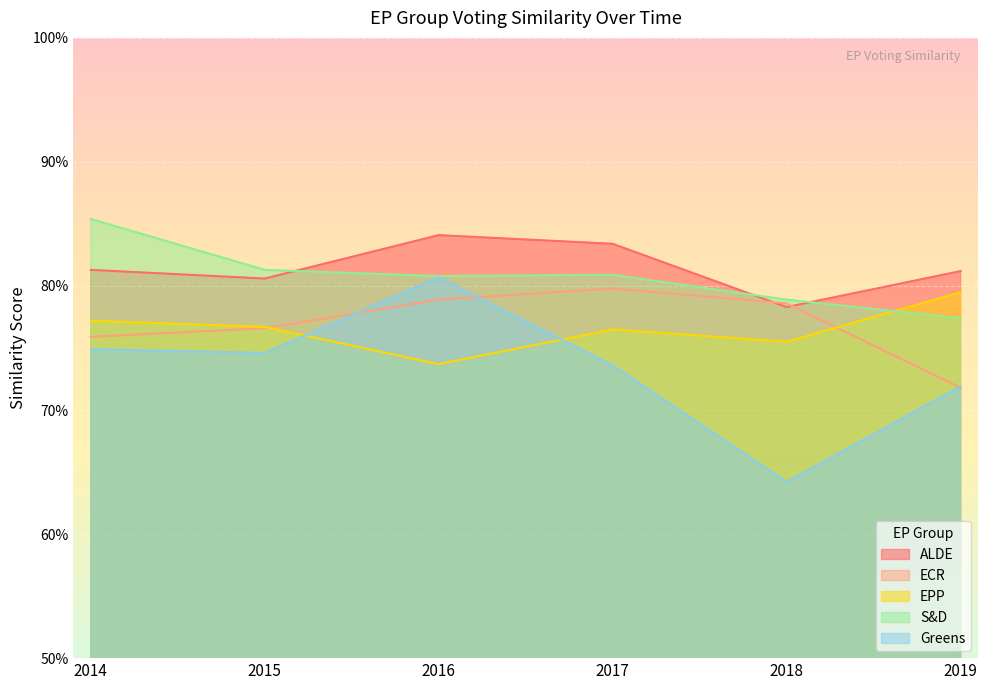

What is the approximate value of ALDE at 2015?

0.8